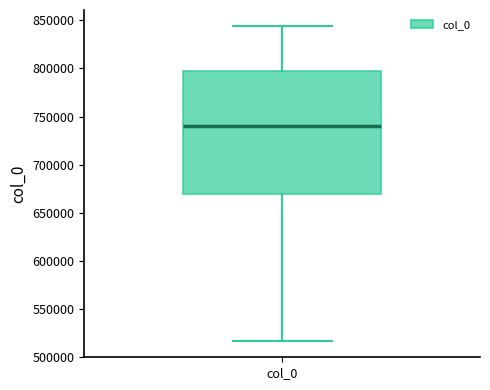

Read this box plot against the y-axis: the position of the median line, the range covered by the box, and the ends of both whiskers. The values are not printed on the chart, so give them approximately, as read against the axis.

median 740000, box 670000 to 795000, whiskers 515000 to 845000